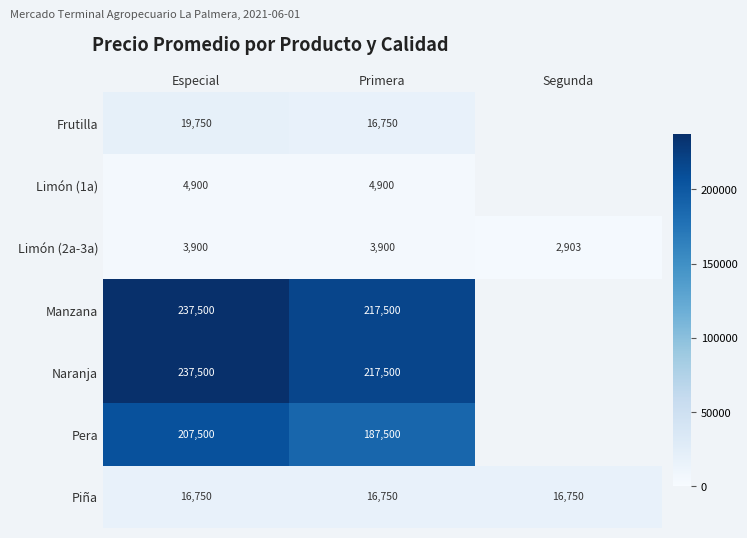

What is the spread (max minus min) of values at Especial?

233600